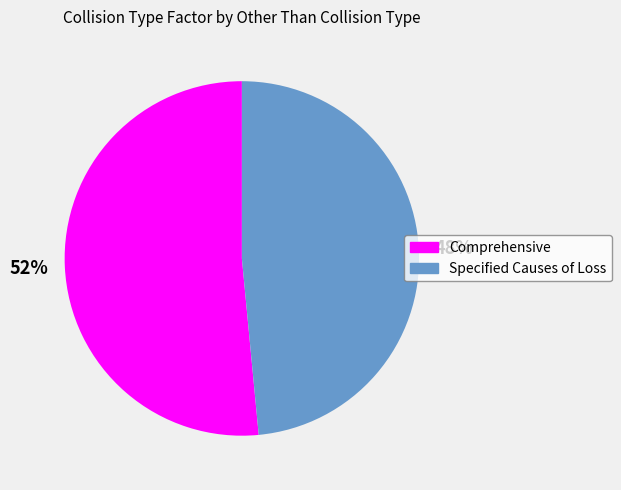

To the nearest percent, what is the average slice percentage?

50%